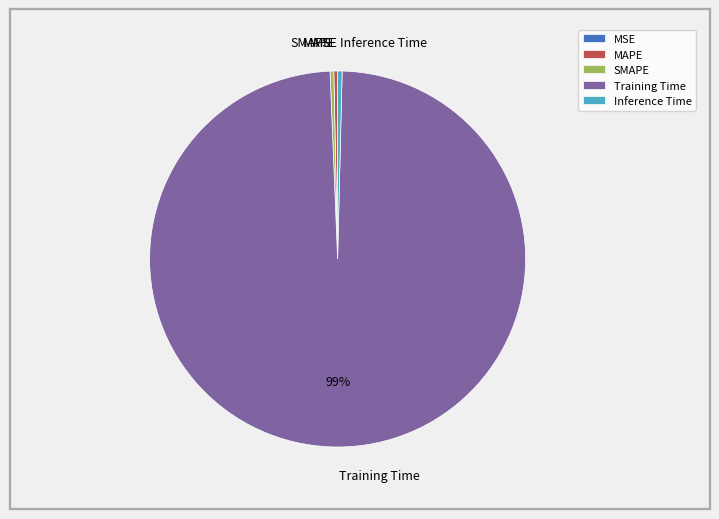

The SMAPE slice represents 0% of the pie. True or false?

True